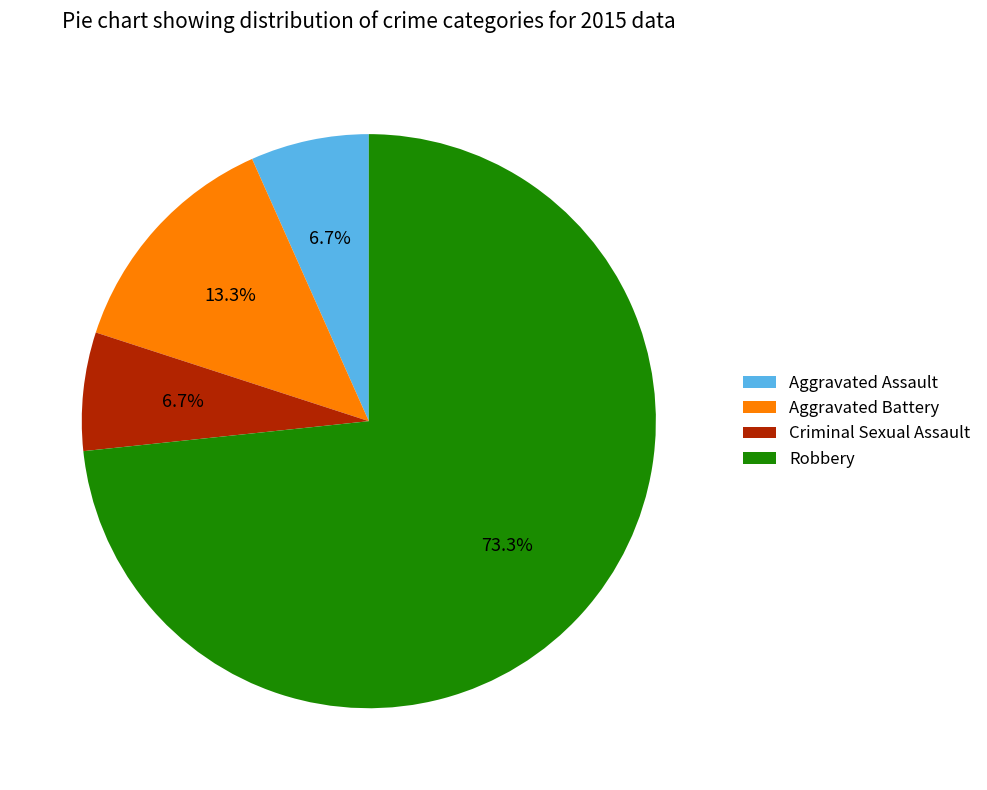

Which has a higher value, Criminal Sexual Assault or Robbery?

Robbery